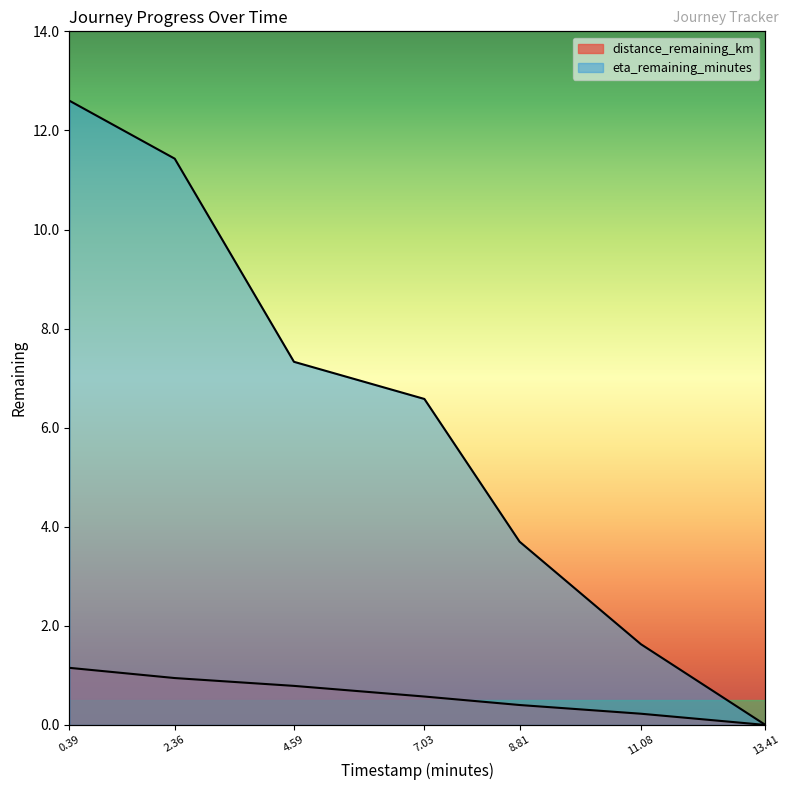

Which series has the largest total across all categories?

eta_remaining_minutes